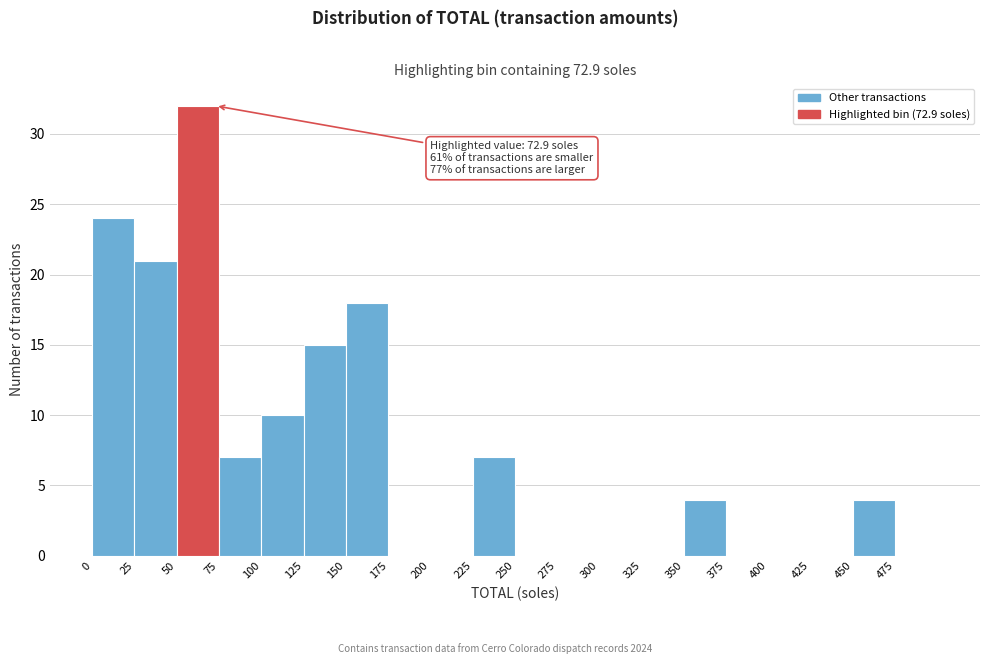

Over which range of the x-axis is the bar tallest?

50 to 75